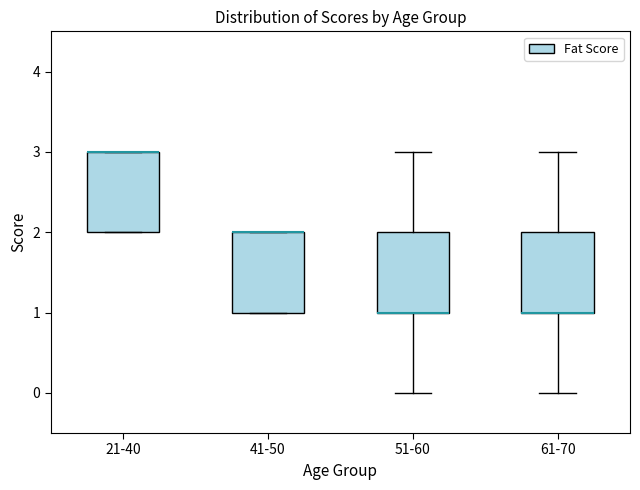

Where is the lower edge of the box for 21-40 on the y-axis? The values are not printed on the chart, so give them approximately, as read against the axis.

2